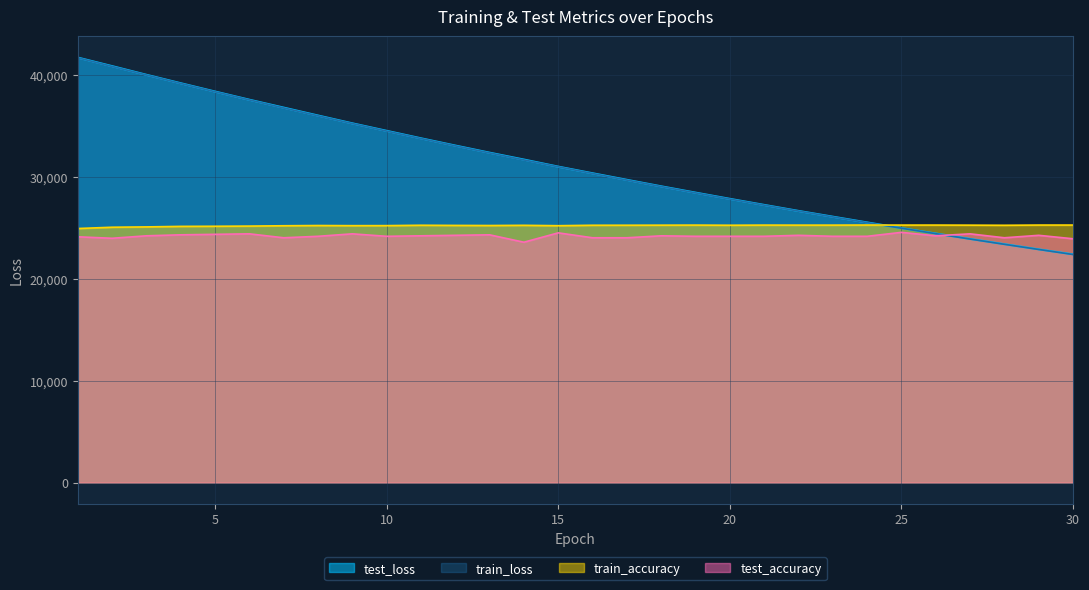

What is the difference between the test_loss values at 15 and 2?

9854.5